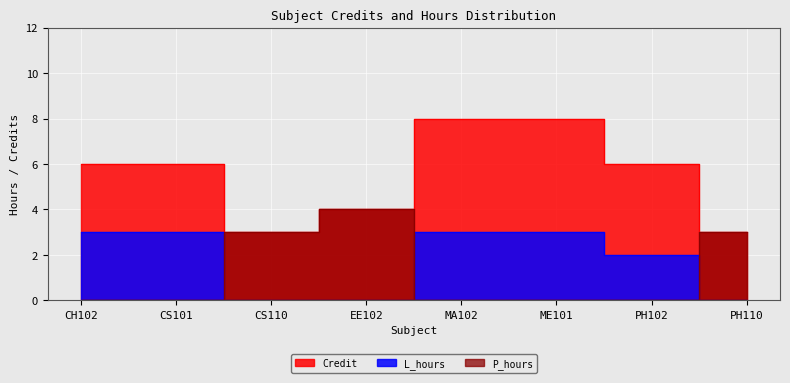

What is the maximum value shown in the chart?

8